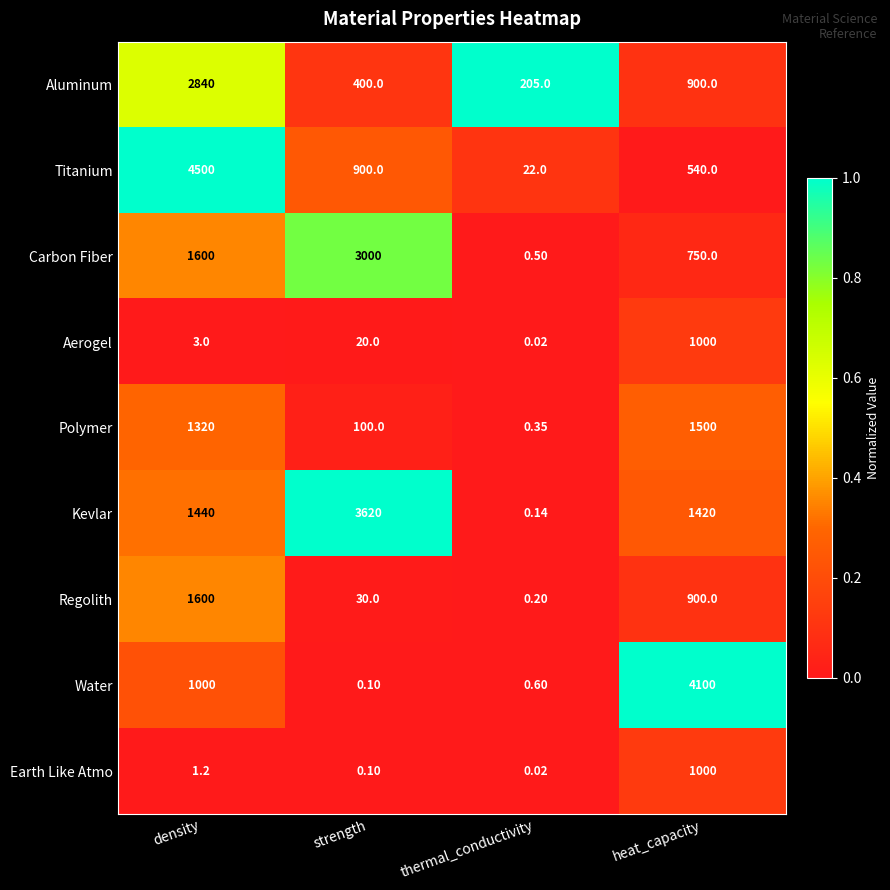

Which category has the highest value across all series?

density